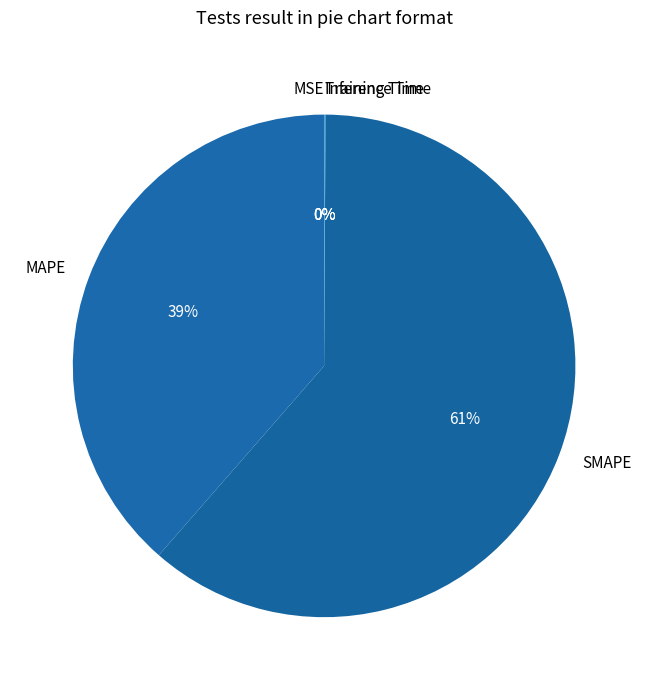

To the nearest percent, what is the difference between the largest and smallest slice percentages?

61%